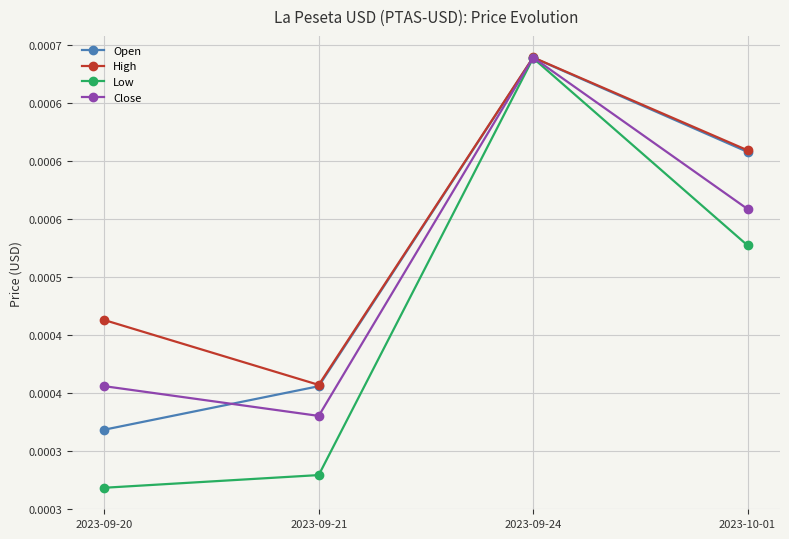

Which series has the widest spread of values?

Low